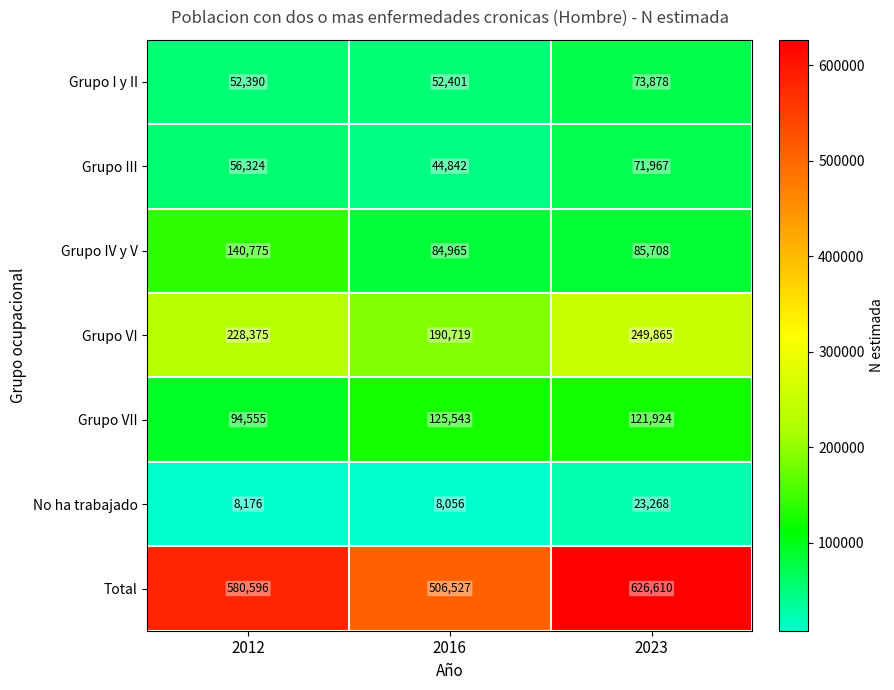

What is the sum of the Total values at 2016 and 2012?

1087123